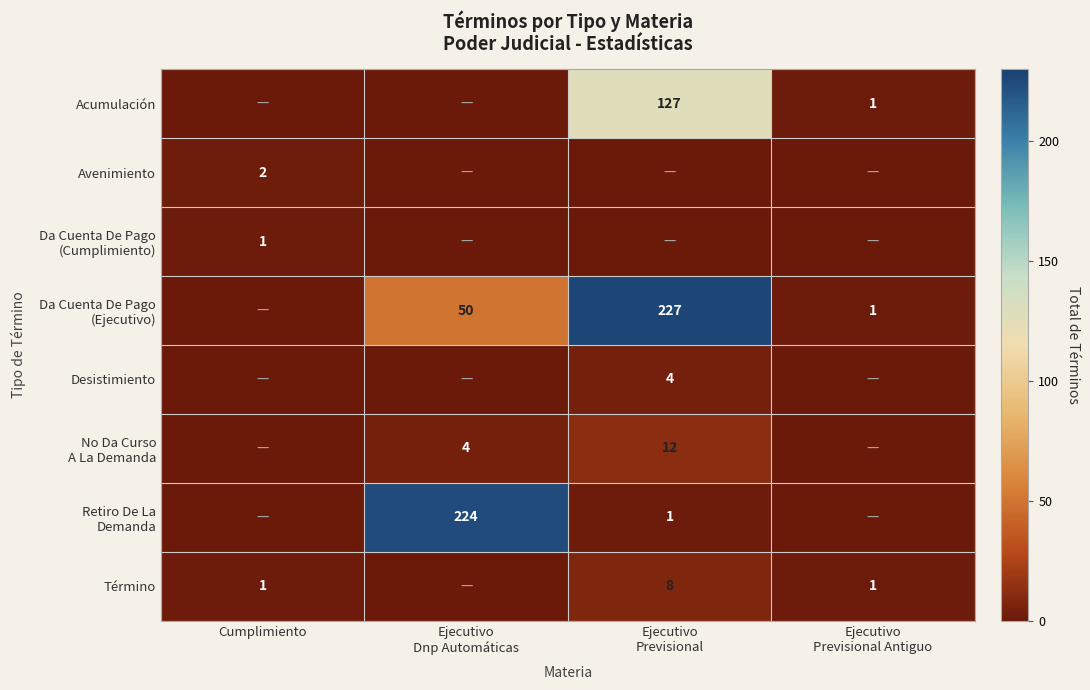

The value of Acumulación at Ejecutivo Previsional Antiguo is 0. True or false?

False